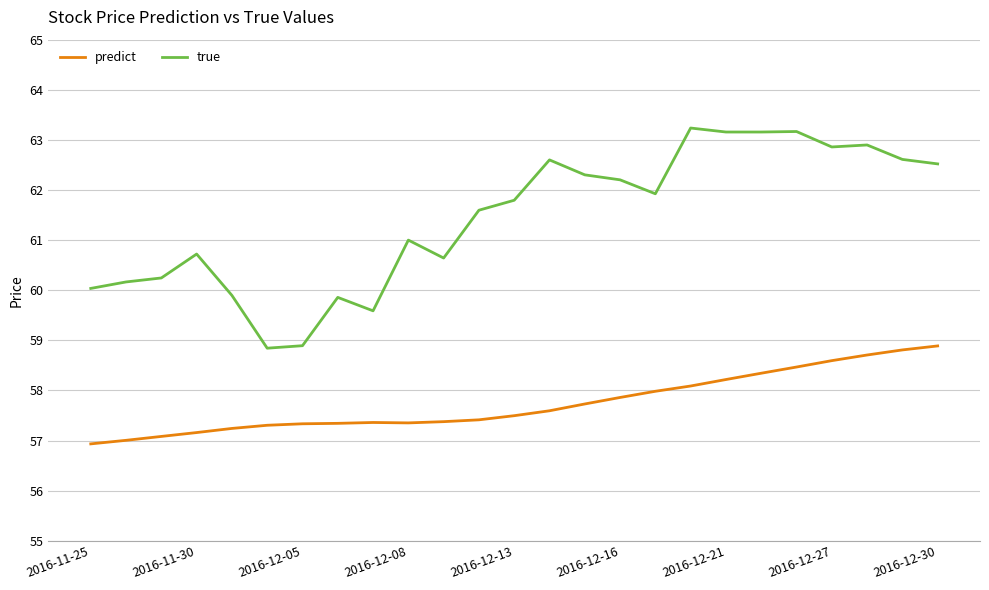

What is the minimum value shown in the chart?

56.9